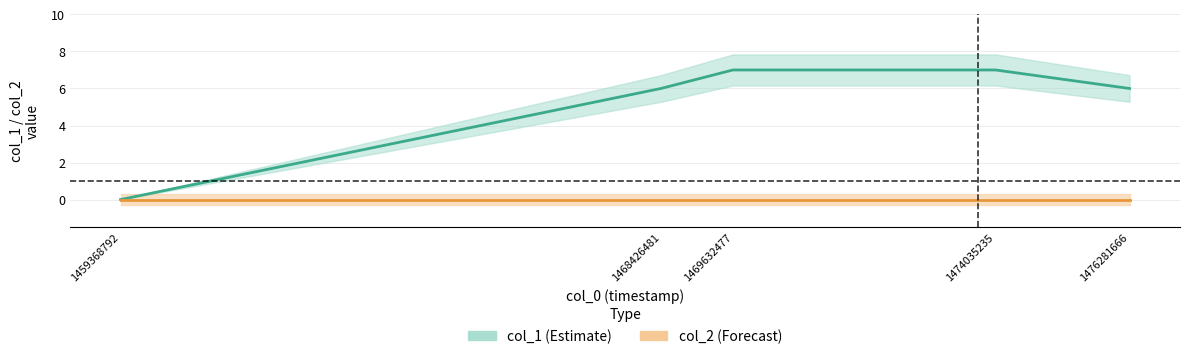

Where is the data nearest to the value 3?

1459368792